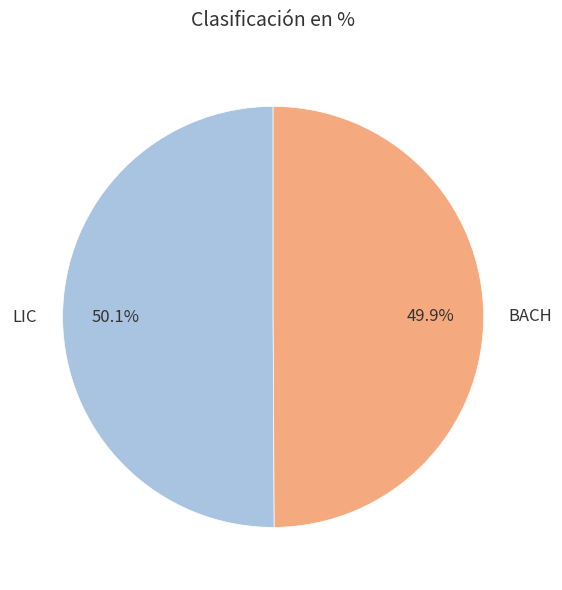

The LIC slice represents 59% of the pie. True or false?

False